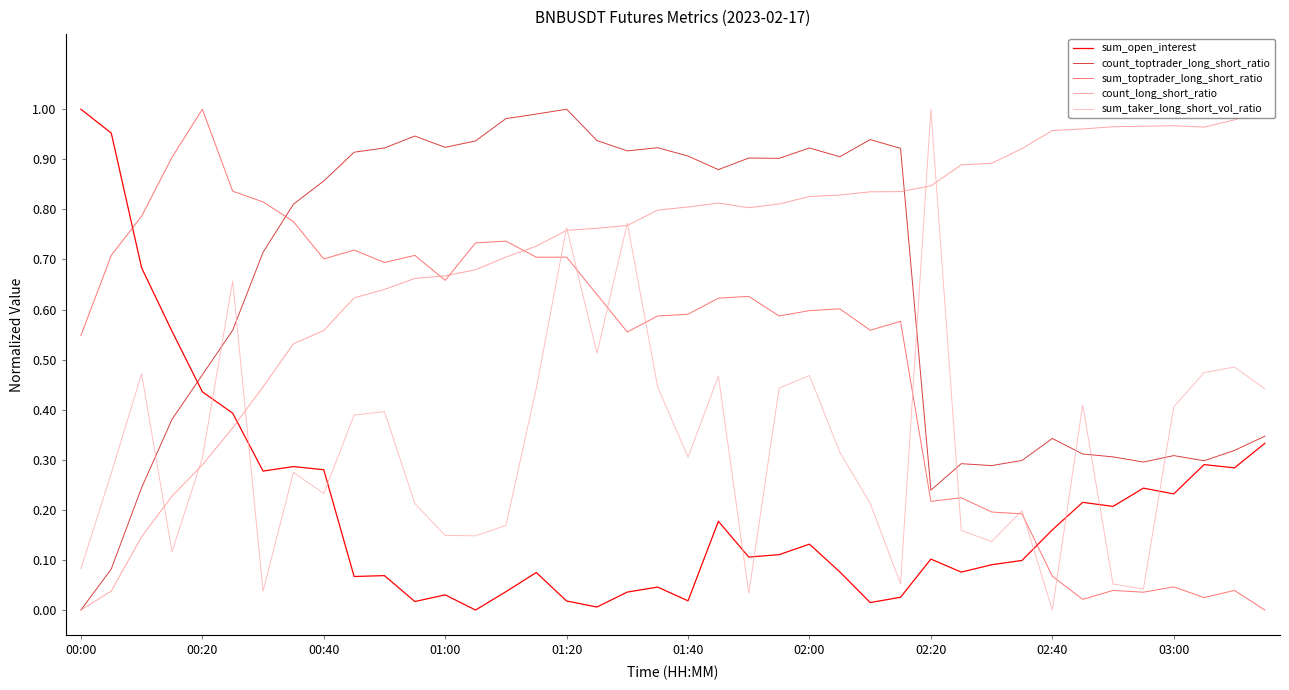

How many times do sum_toptrader_long_short_ratio and sum_taker_long_short_vol_ratio cross each other?

9